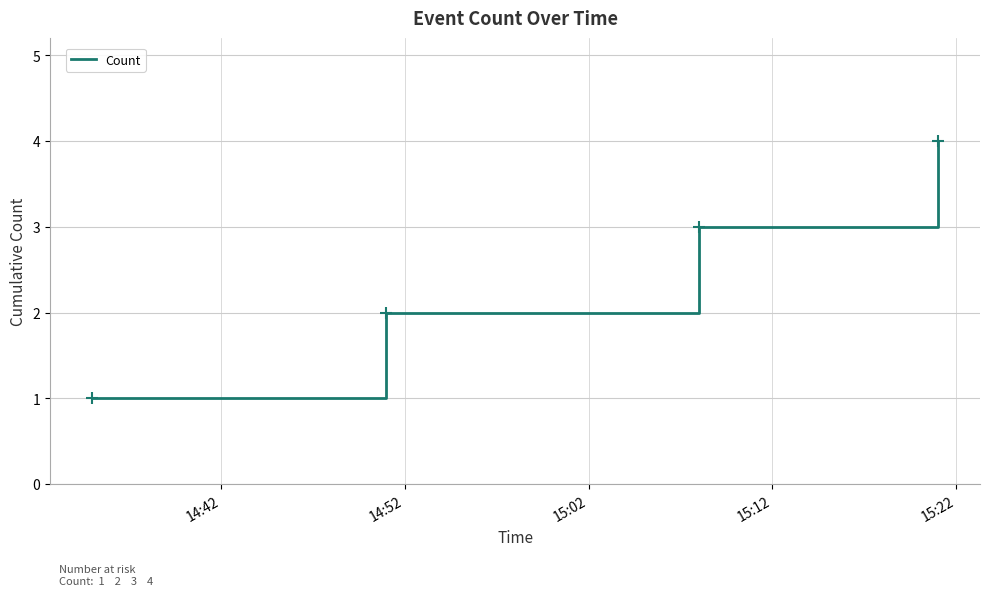

True or false: the data has more than 1 interior local peaks.

False